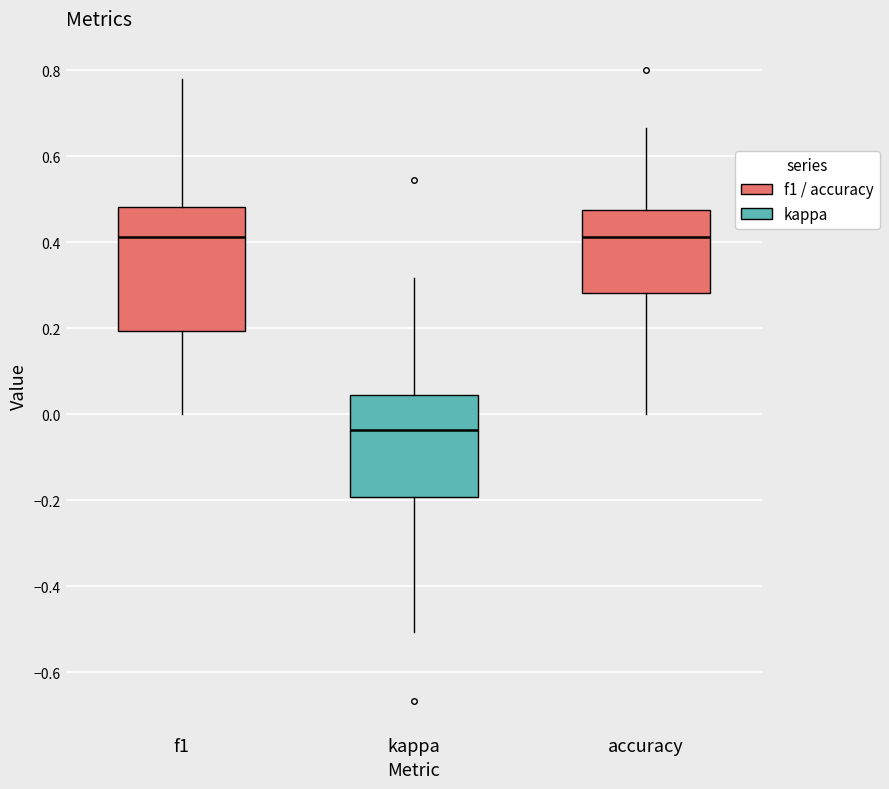

Reading left to right, read every box against the y-axis: the position of its median line, the range the box covers, and the ends of its whiskers. The values are not printed on the chart, so give them approximately, as read against the axis.

f1: median 0.42, box 0.20 to 0.48, whiskers 0.00 to 0.78
kappa: median -0.04, box -0.20 to 0.04, whiskers -0.50 to 0.32
accuracy: median 0.42, box 0.28 to 0.48, whiskers 0.00 to 0.66